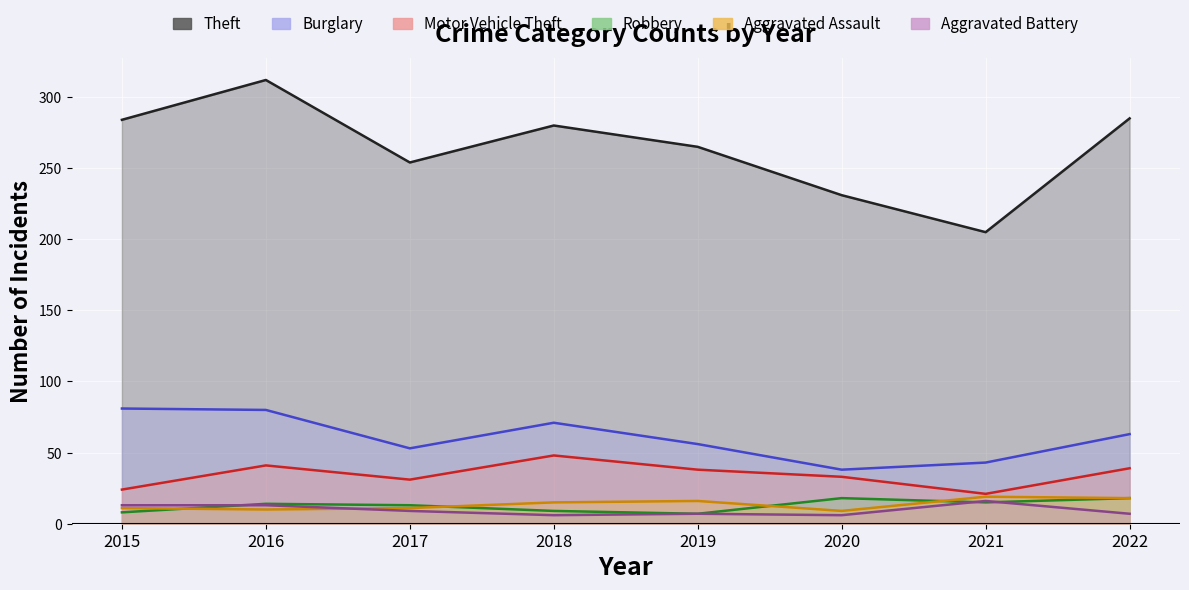

What is the value of the Aggravated Assault point at the 8th from the left?

18